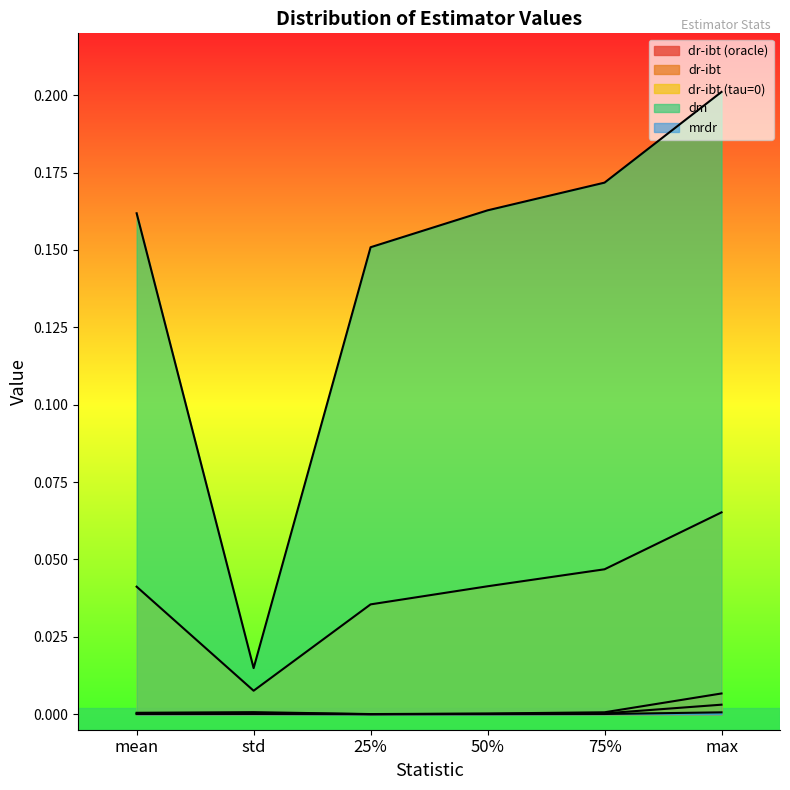

How many lines are shown in the chart?

5